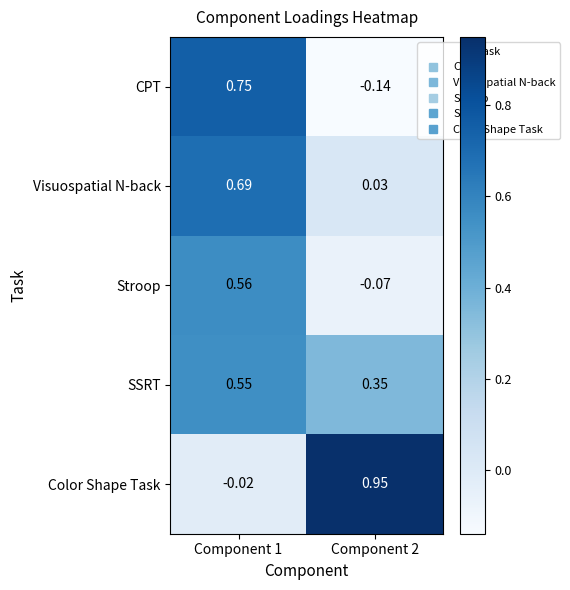

At Component 1, list the series in order from smallest to largest.

Color Shape Task, SSRT, Stroop, Visuospatial N-back, CPT